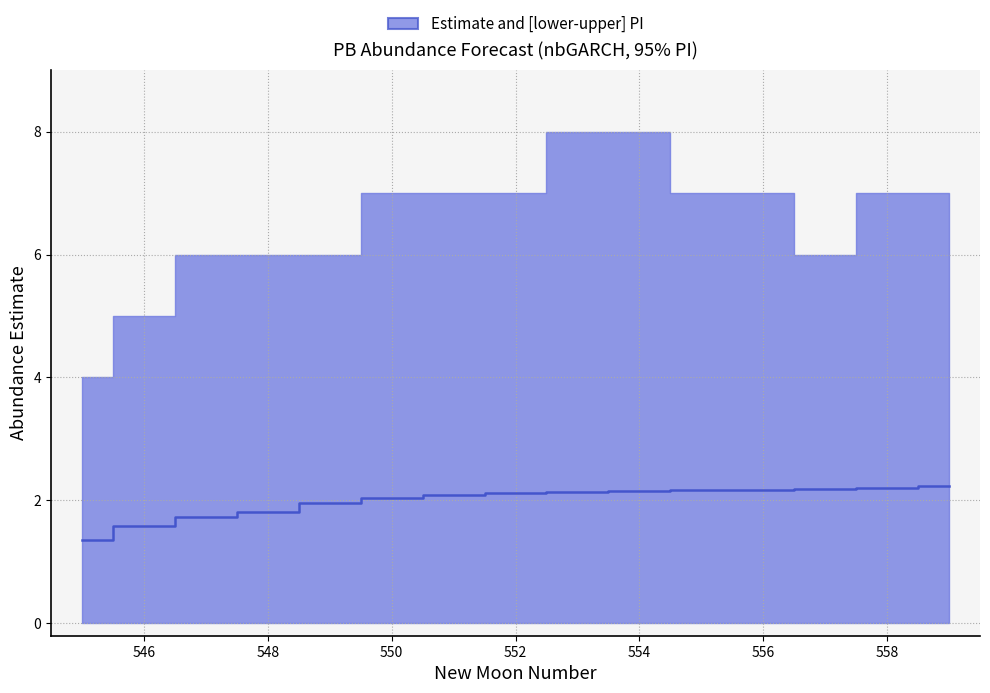

Count the number of data series in this chart.

1